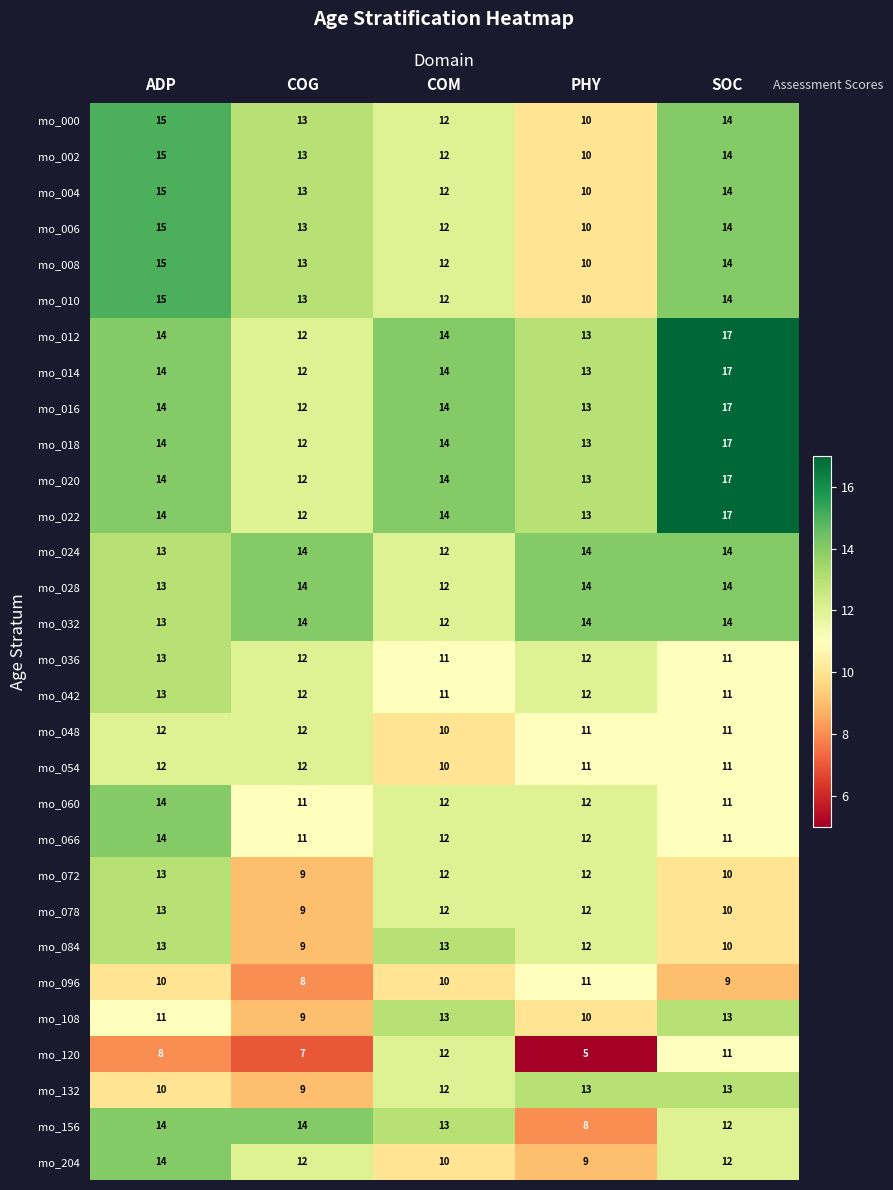

What is the difference between the maximum and minimum values in the mo_020 series?

5